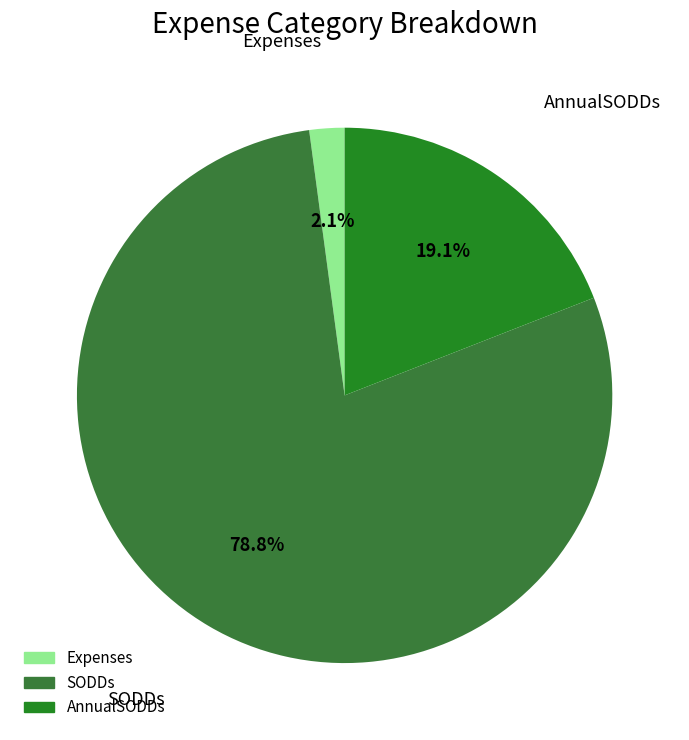

To the nearest percent, what is the difference between the AnnualSODDs and Expenses slice percentages?

17%